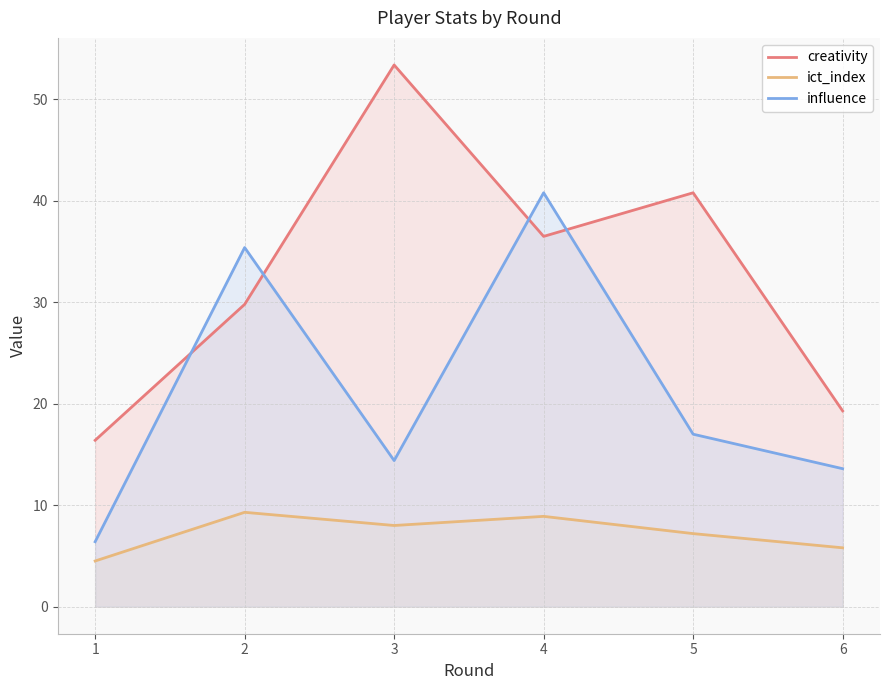

True or false: influence has a value of 40.8 at 4.

True